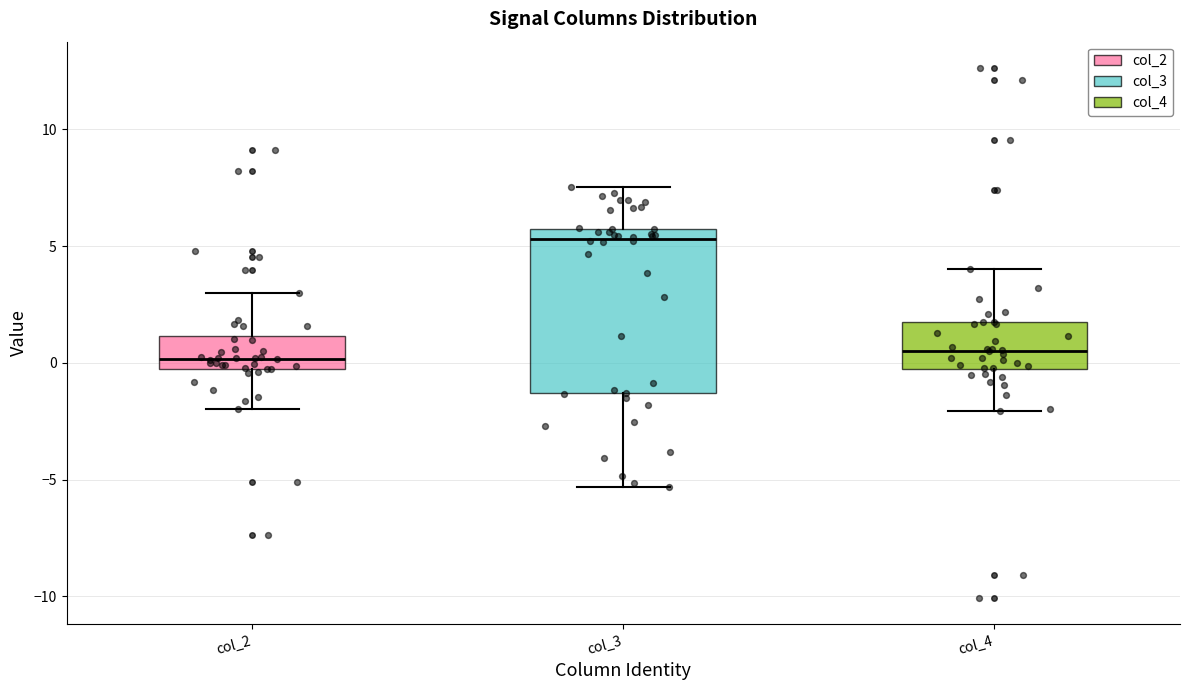

Which box is the tallest, from its lower edge to its upper edge?

col_3